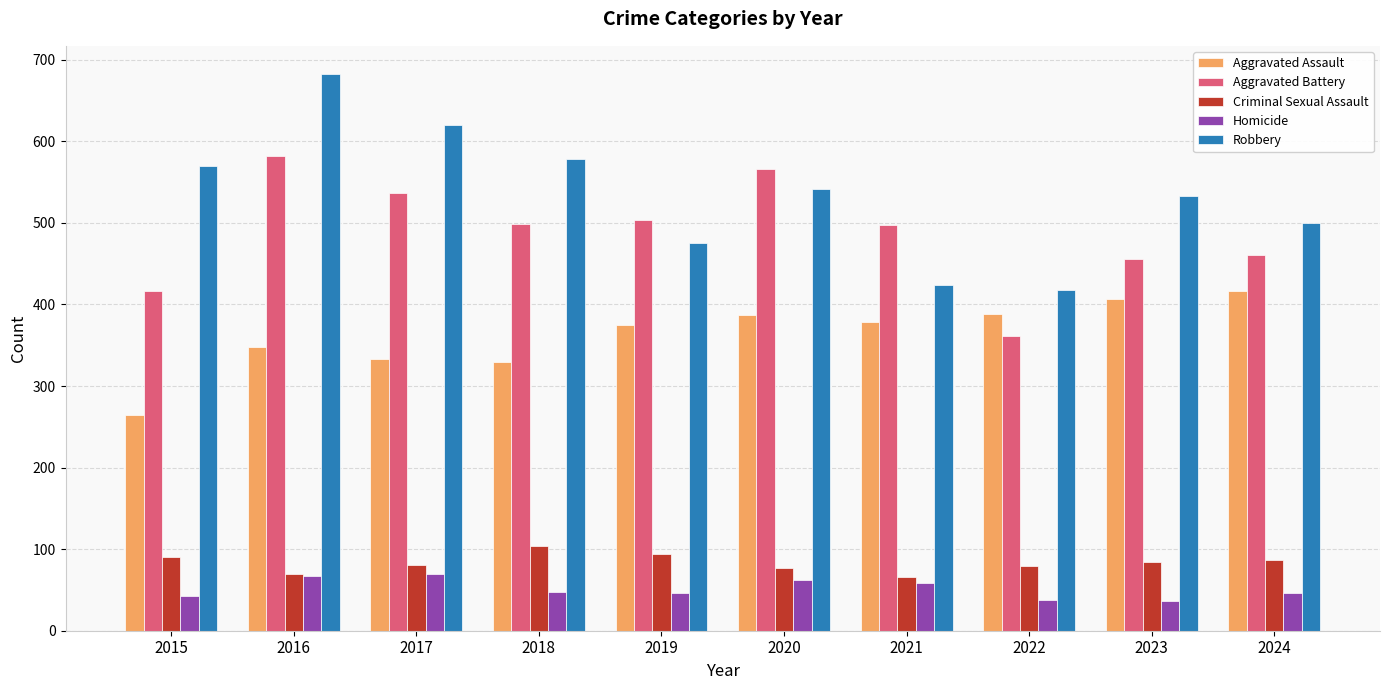

What is the sum of all Aggravated Battery values?

4880